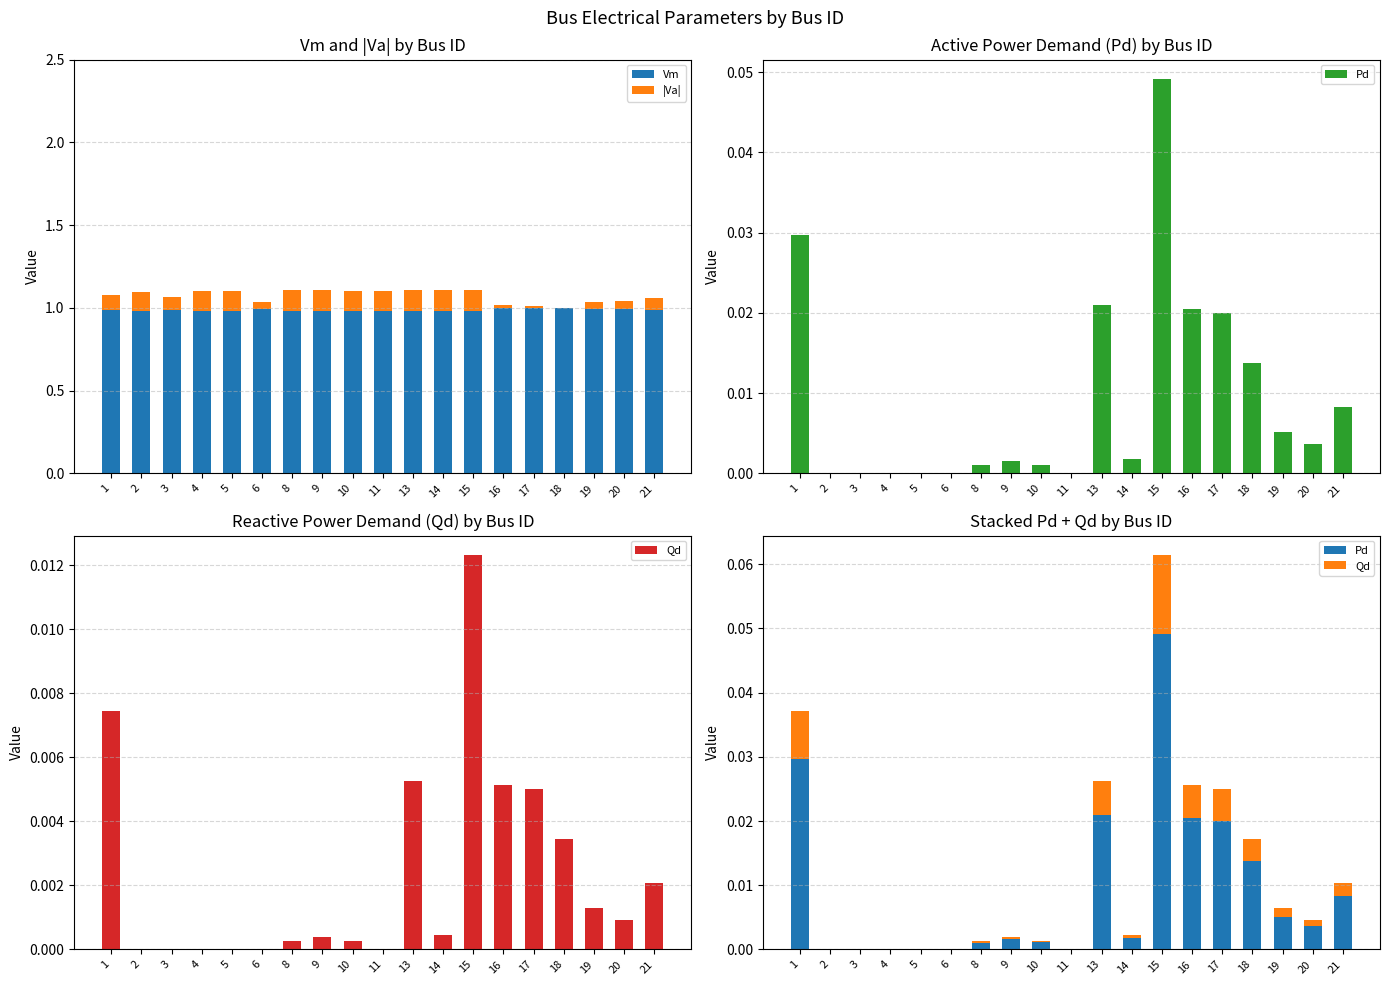

How many groups of bars are there?

19